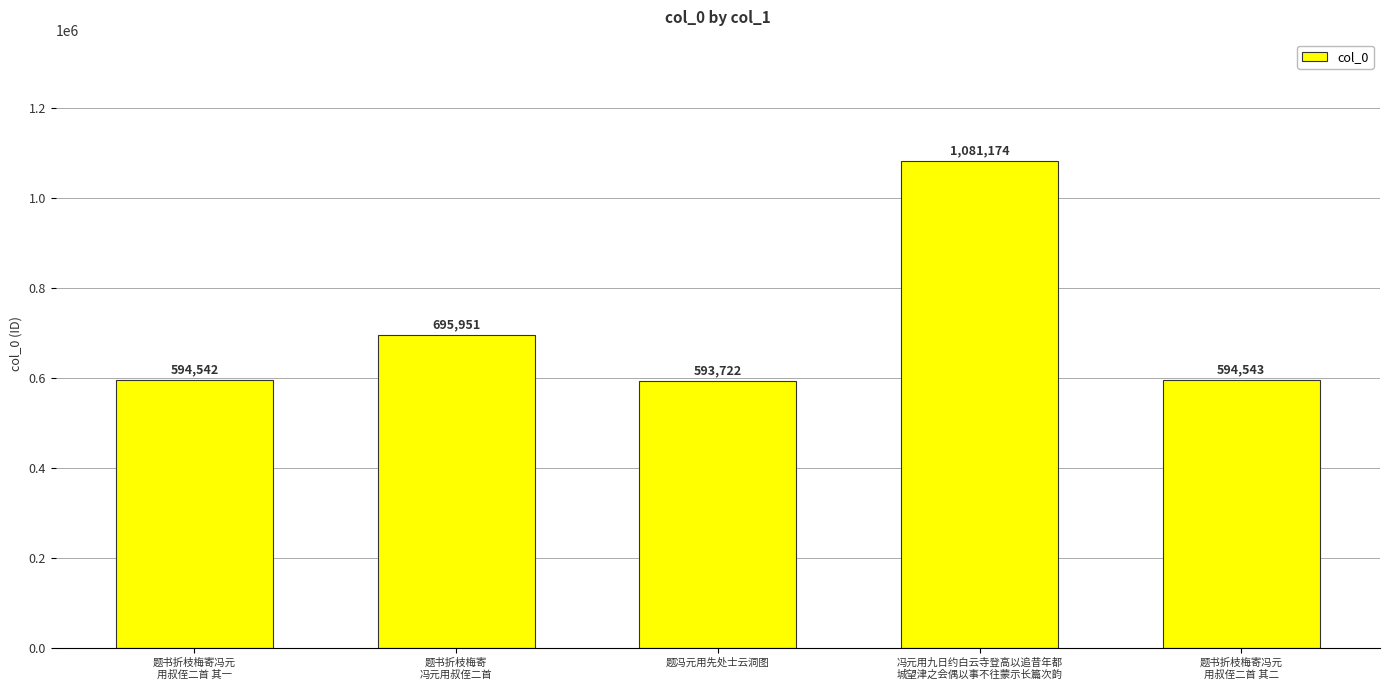

Which has a higher value, 冯元用九日约白云寺登高以追昔年都
城望津之会偶以事不往蒙示长篇次韵 or 题书折枝梅寄
冯元用叔侄二首?

冯元用九日约白云寺登高以追昔年都
城望津之会偶以事不往蒙示长篇次韵